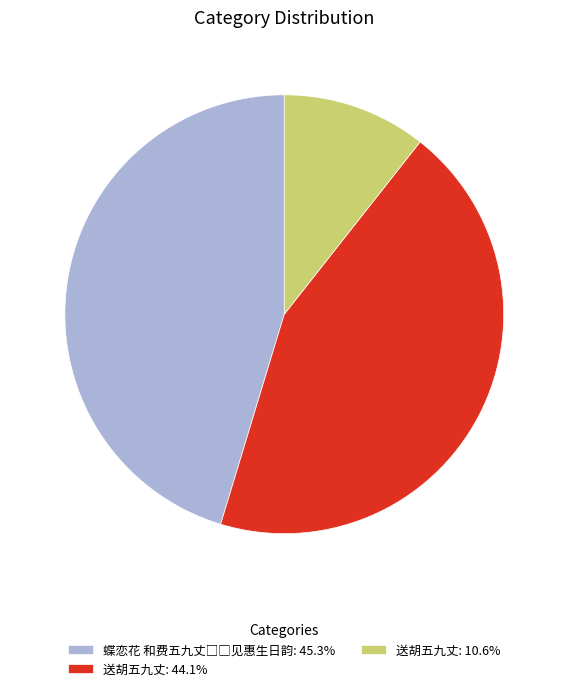

Is there a majority slice in this chart?

No